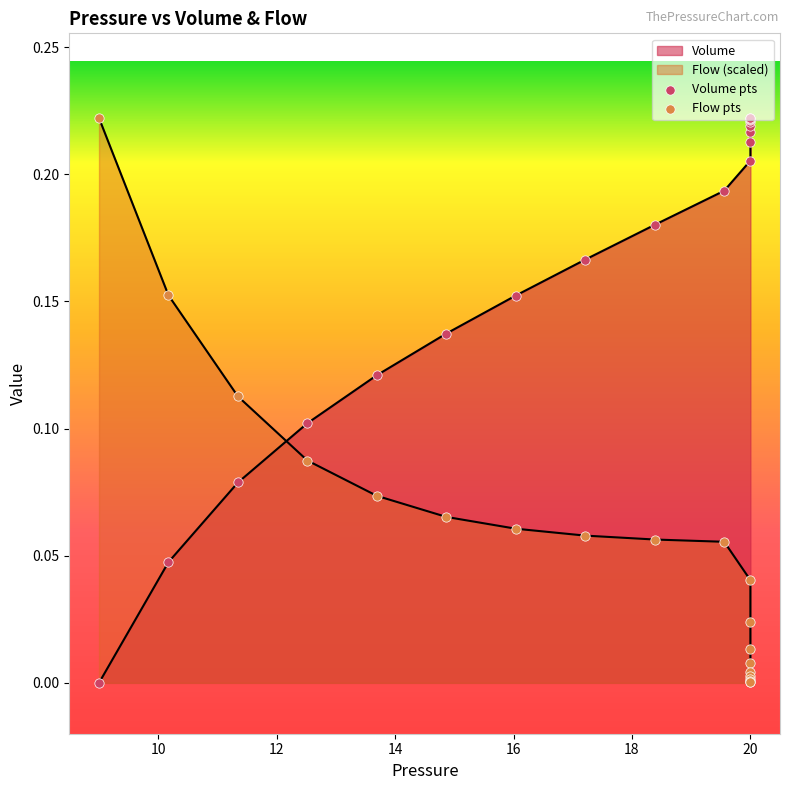

Which series reaches the maximum Y coordinate?

Volume pts